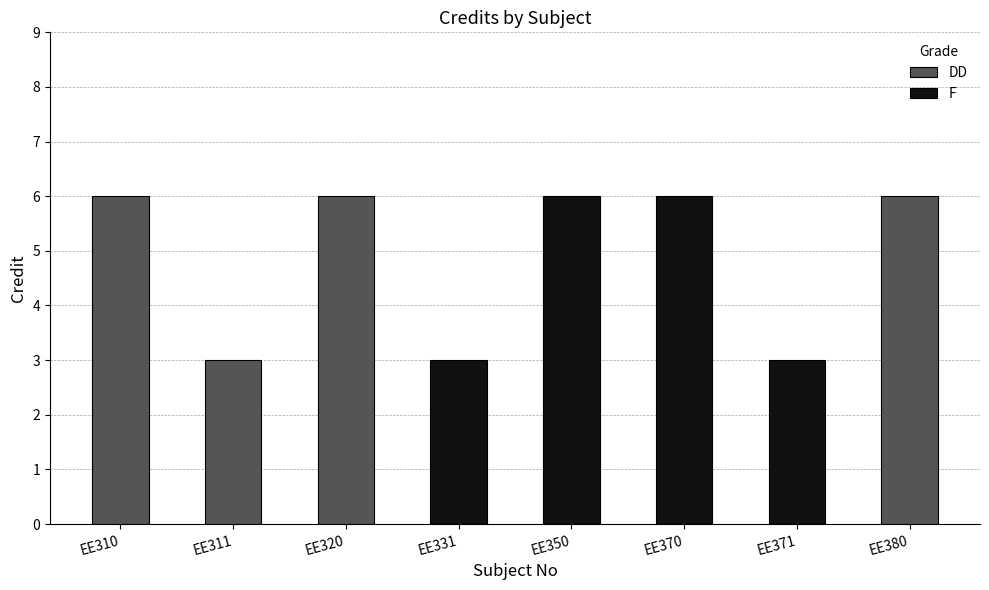

What is the minimum value shown in the chart?

3